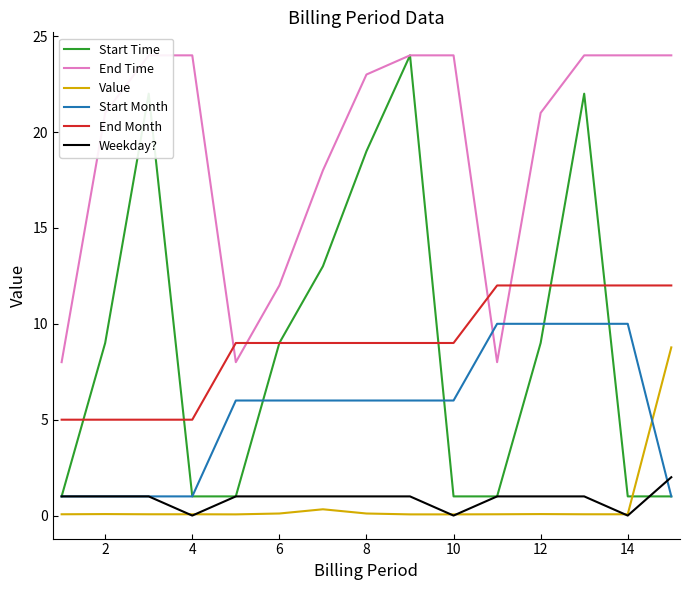

At 2, list the series in order from smallest to largest.

Value, Start Month, Weekday?, End Month, Start Time, End Time